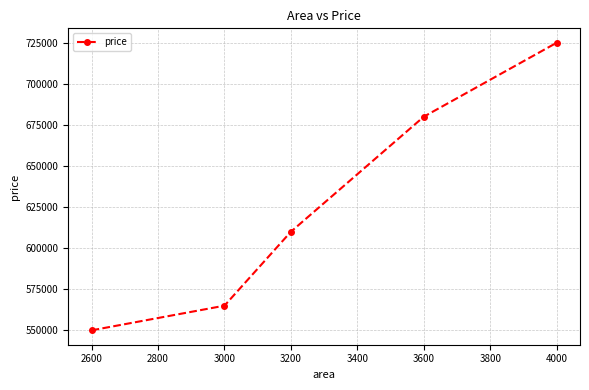

What is the sum of the values at 3000 and 2600?

1115000